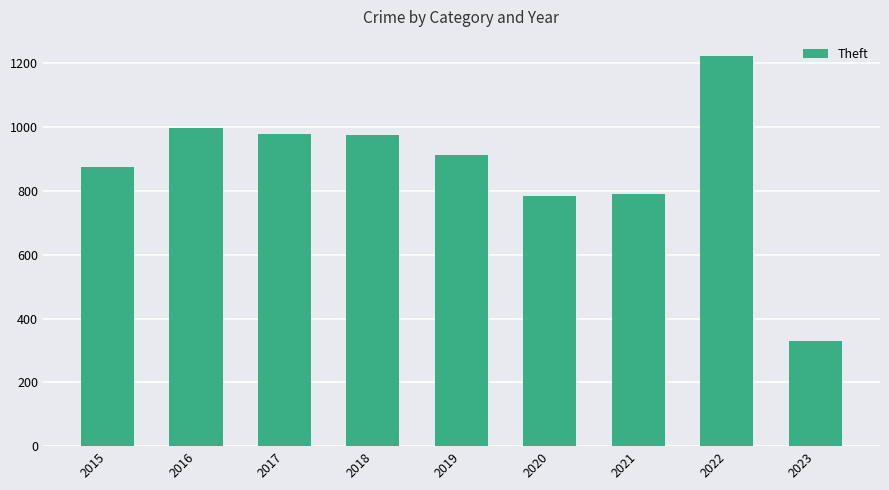

Approximately how many times larger is the value at 2016 compared to 2019?

1.1